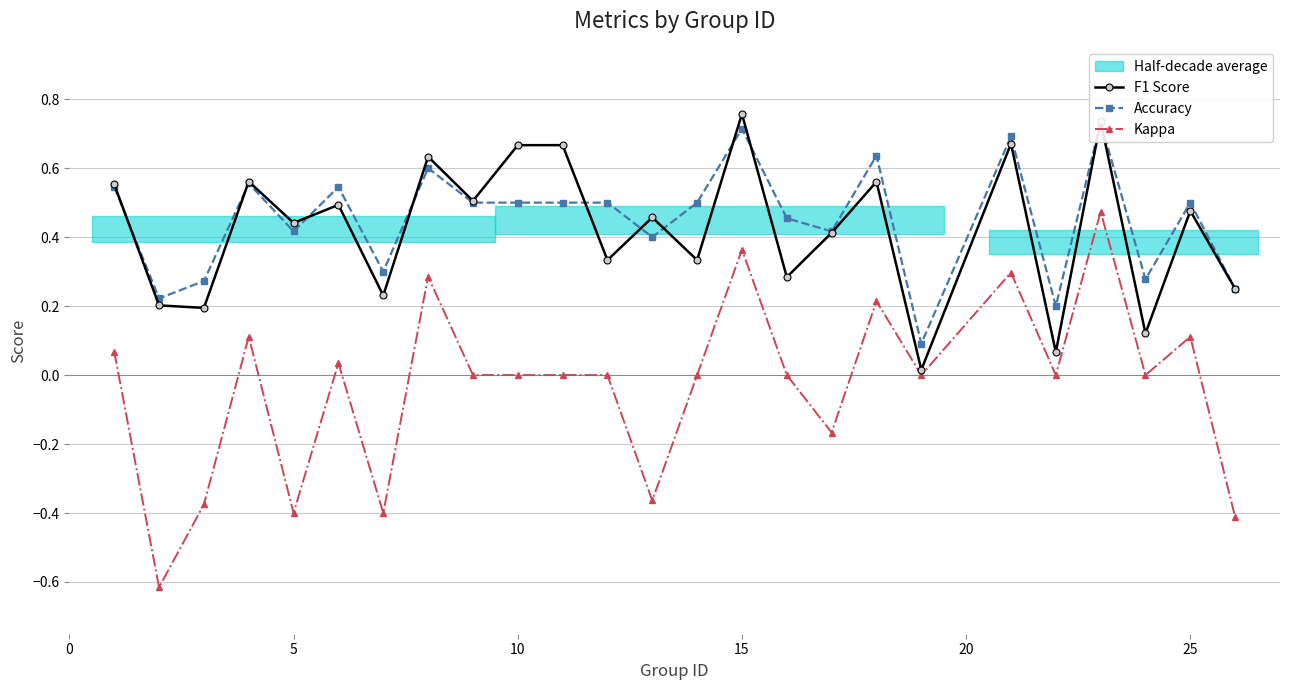

In F1 Score, how many points are lower than both neighbors (excluding endpoints)?

10